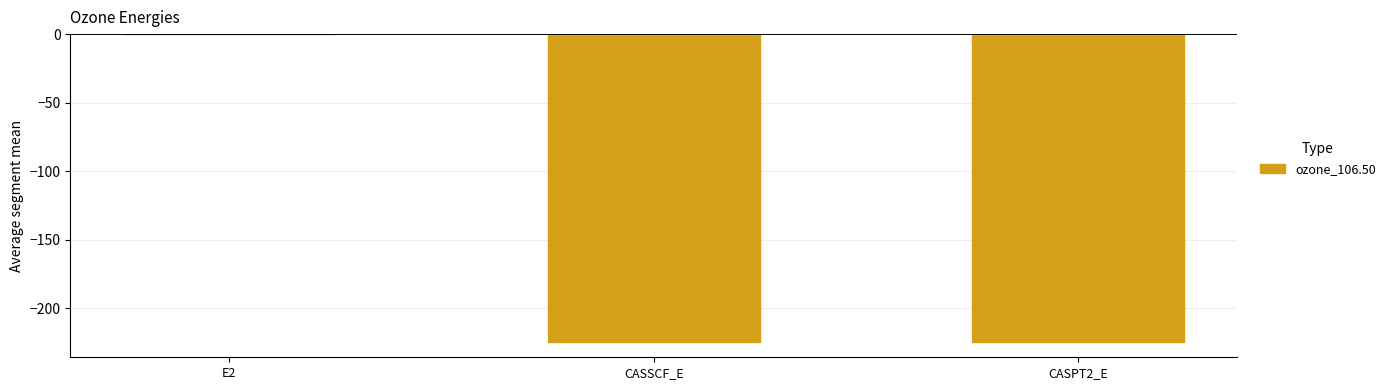

Count the number of data series in this chart.

1